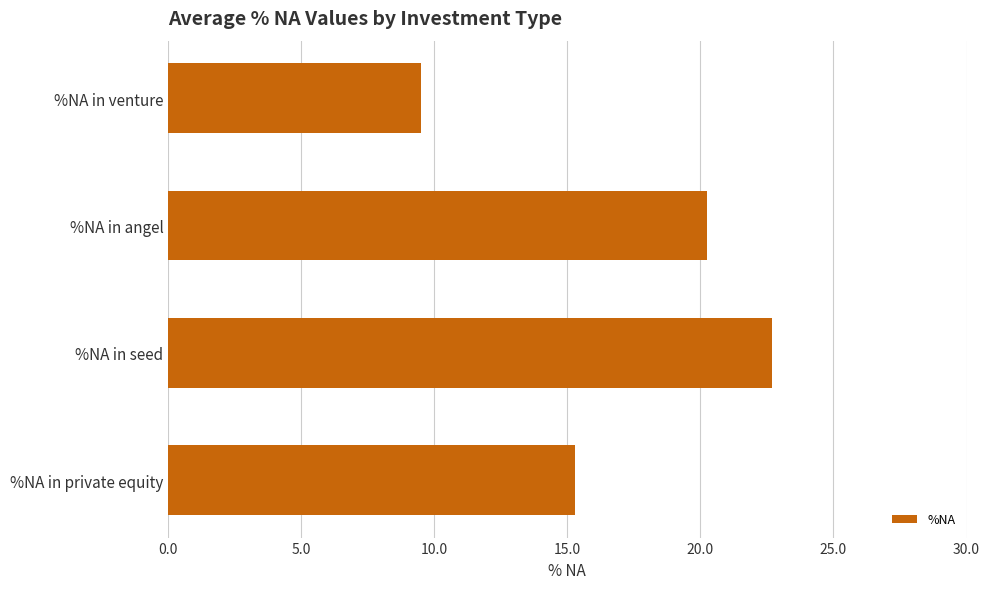

Which has a higher value, %NA in angel or %NA in private equity?

%NA in angel